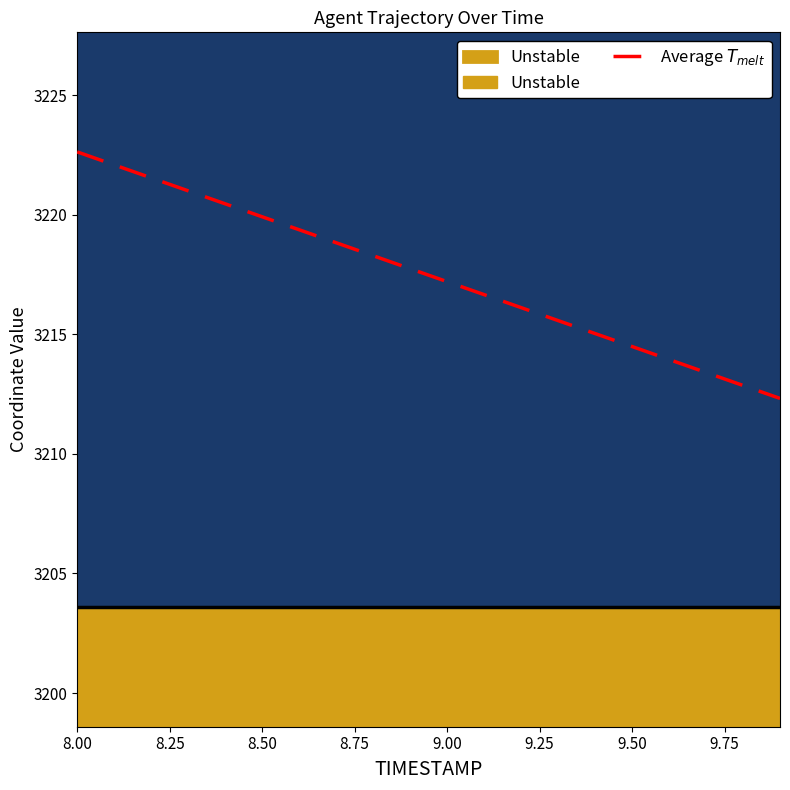

What is the minimum value shown in the chart?

3212.3